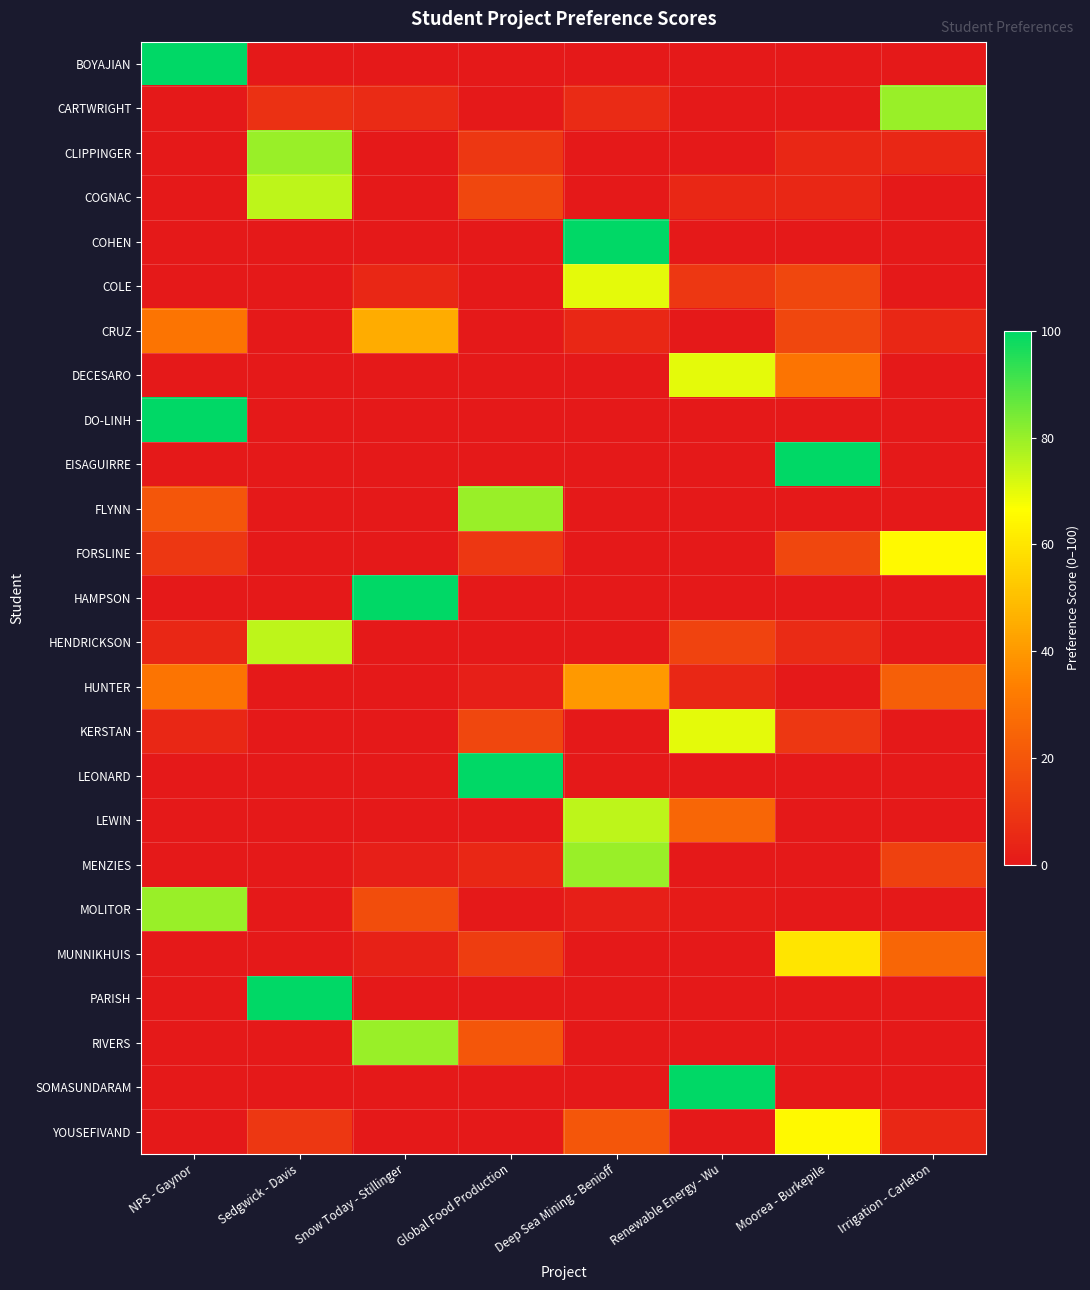

Which category has the highest value across all series?

NPS - Gaynor